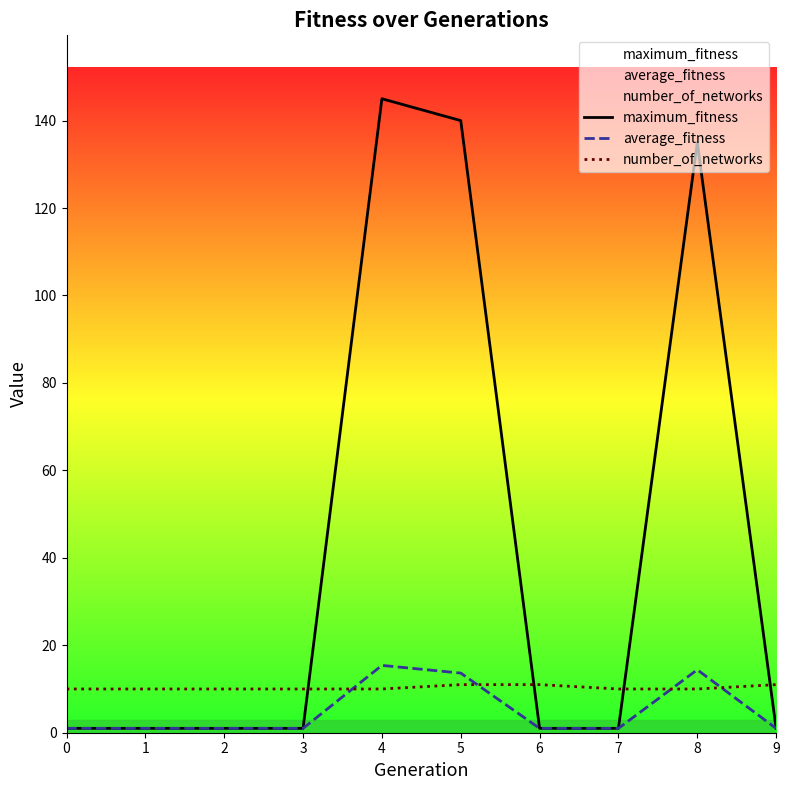

Reading left to right, transcribe all the data shown in this chart.

maximum_fitness: 0=1.0	1=1.0	2=1.0	3=1.0	4=145.0	5=140.0	6=1.0	7=1.0	8=135.0	9=1.0
average_fitness: 0=1.0	1=1.0	2=1.0	3=1.0	4=15.4	5=13.6	6=1.0	7=1.0	8=14.4	9=1.0
number_of_networks: 0=10.0	1=10.0	2=10.0	3=10.0	4=10.0	5=11.0	6=11.0	7=10.0	8=10.0	9=11.0